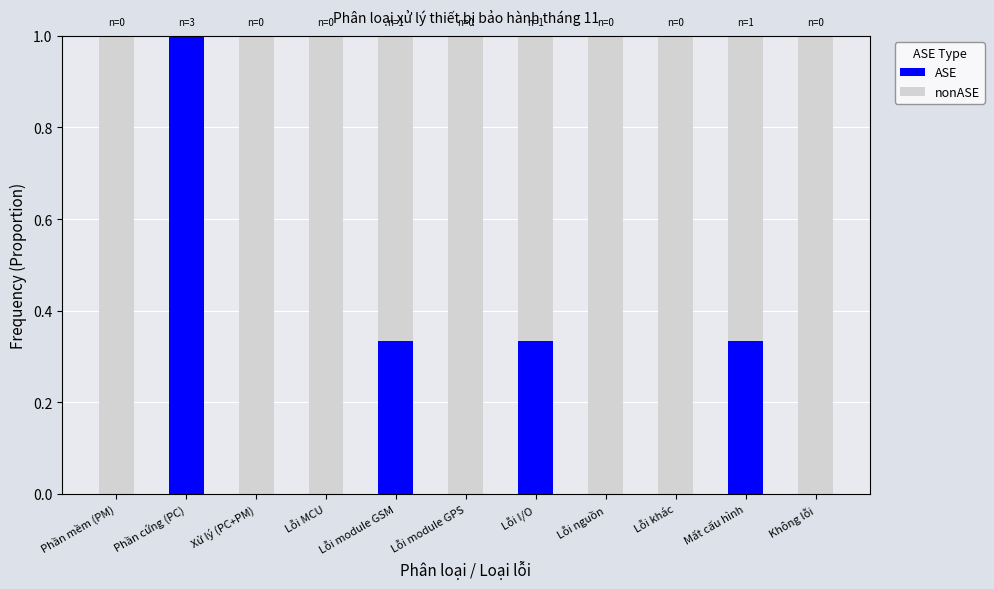

True or false: ASE has a value of 1.4 at Phần cứng (PC).

False